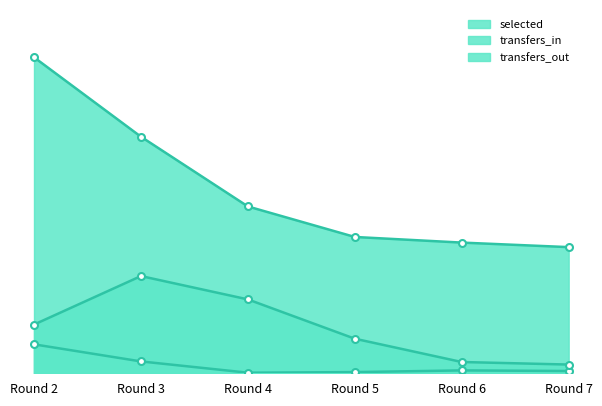

Count the number of categories in the chart.

6